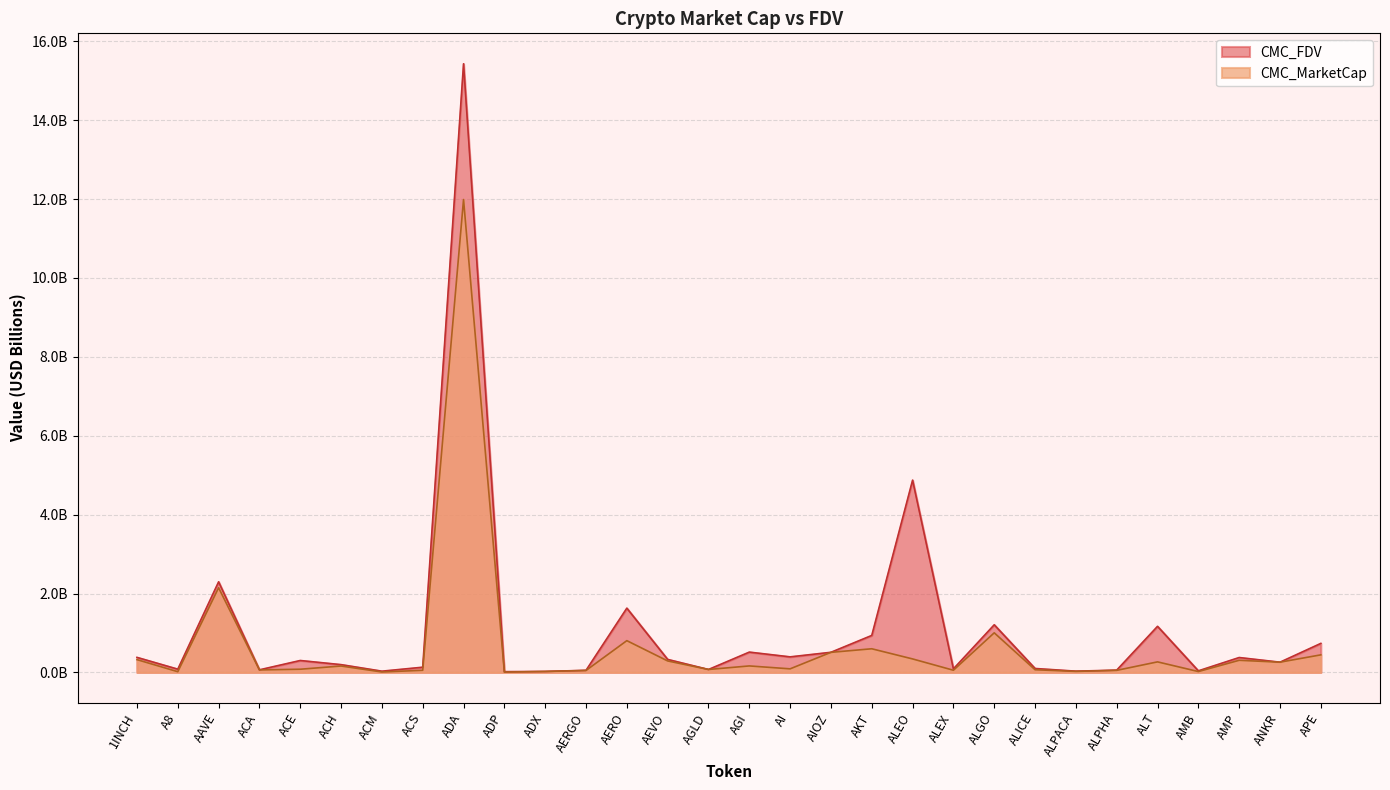

List the series in order of their overall mean, highest first.

CMC_FDV, CMC_MarketCap